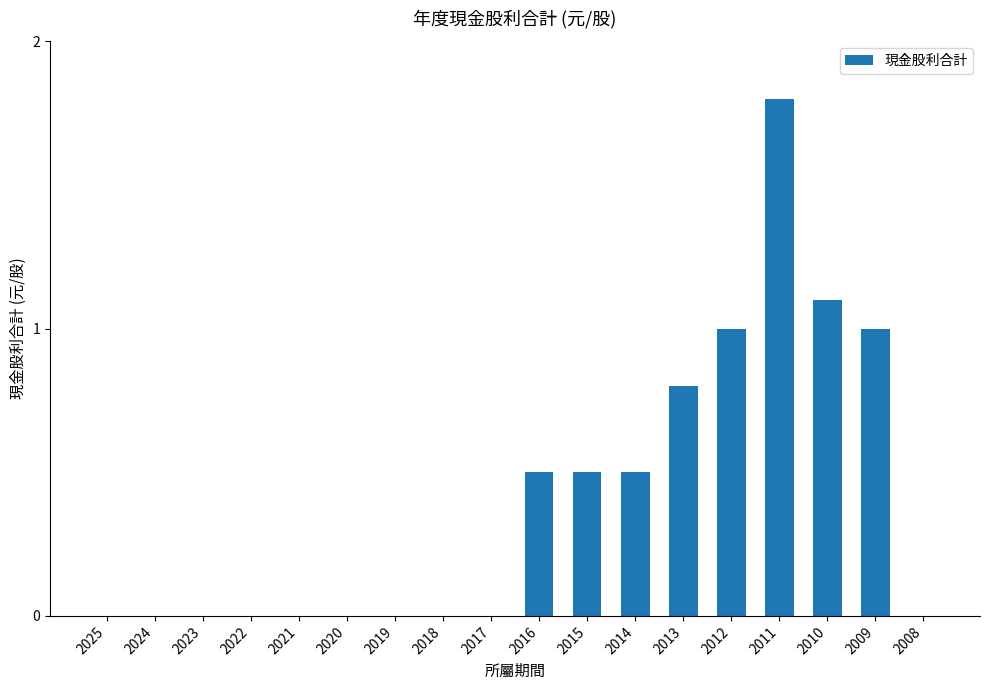

Are the bars grouped side by side (vs. stacked)?

No